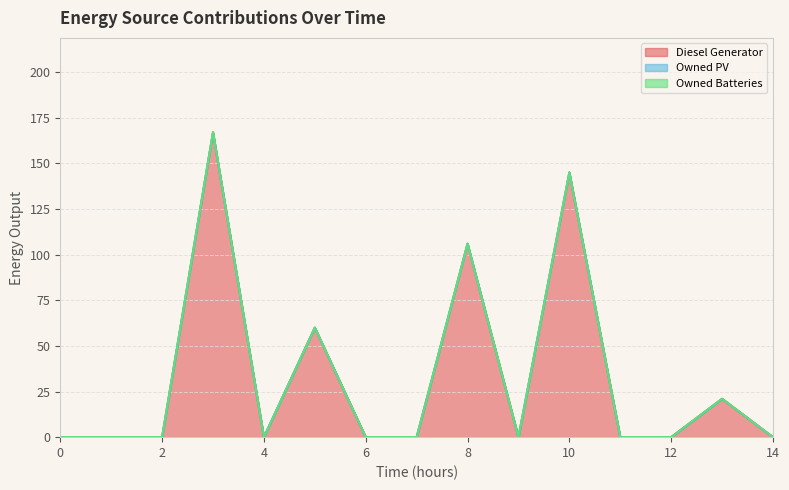

True or false: Owned Batteries has more than 1 points higher than both neighbors.

False